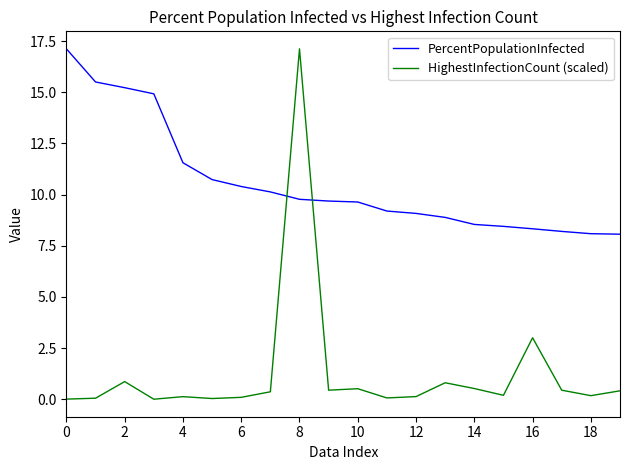

What is the difference between the maximum and second lowest values in the PercentPopulationInfected series?

9.0